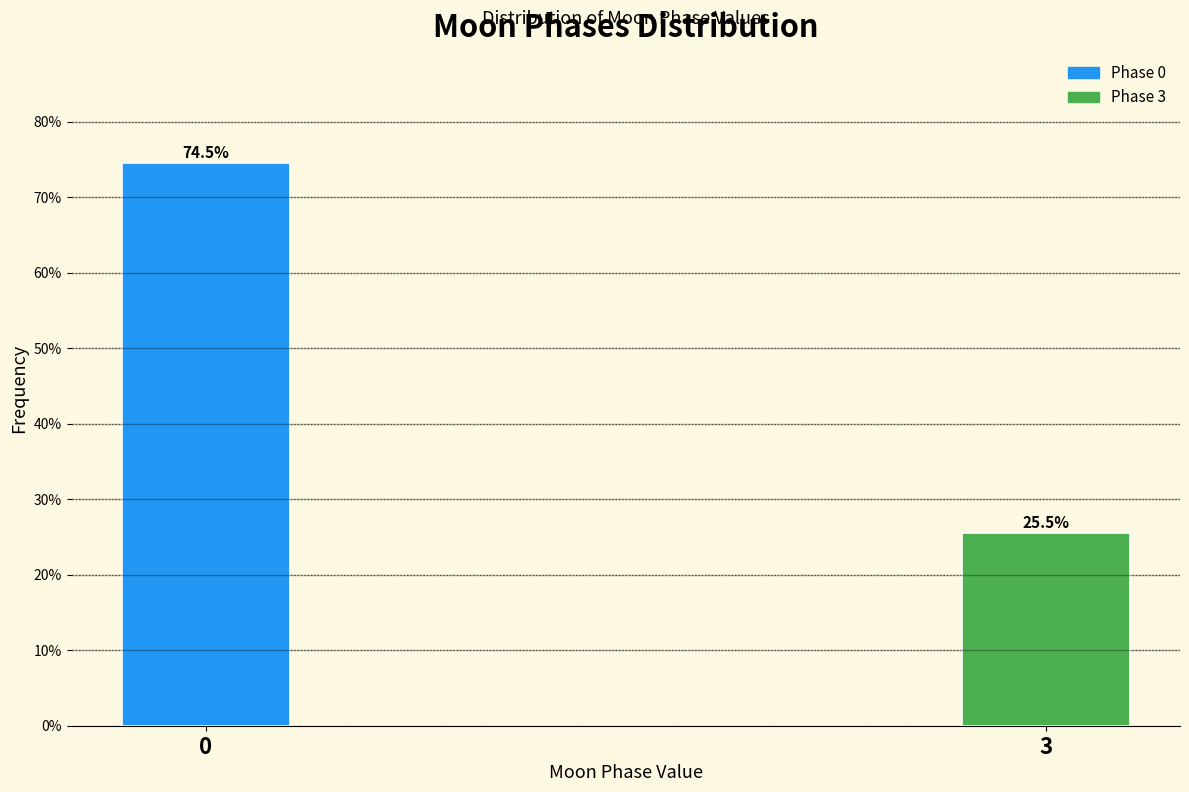

Reading left to right, list all the values displayed in this chart.

0=74.5	3=25.5